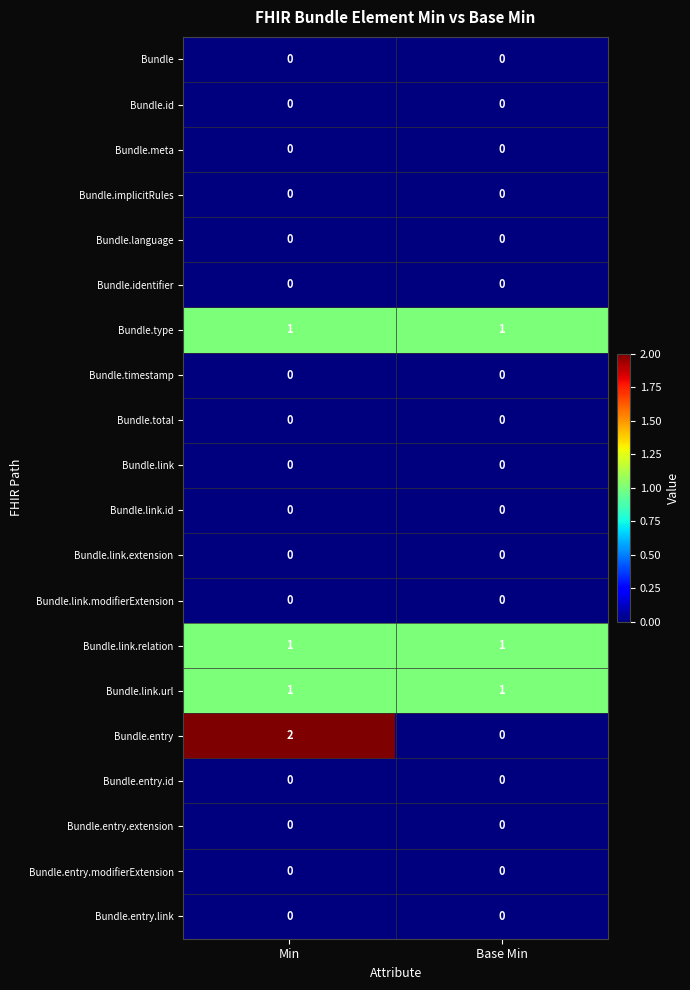

Which series changed the most between Min and Base Min?

Bundle.entry